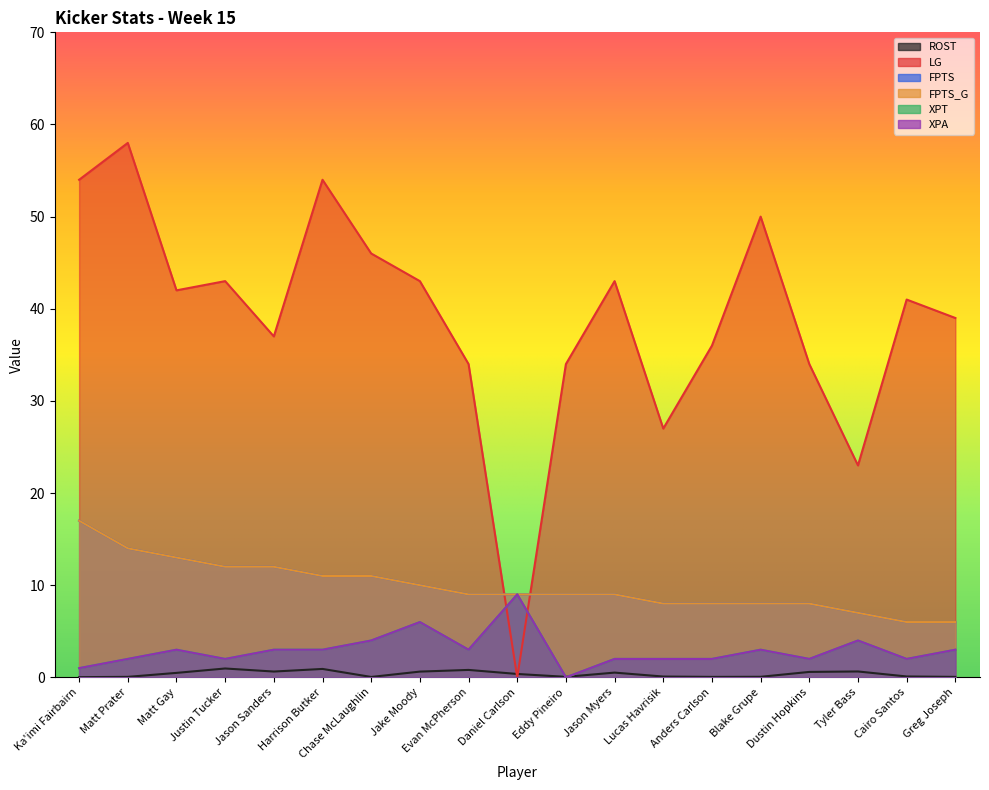

What are all the series names shown in the legend?

ROST, LG, FPTS, FPTS_G, XPT, XPA